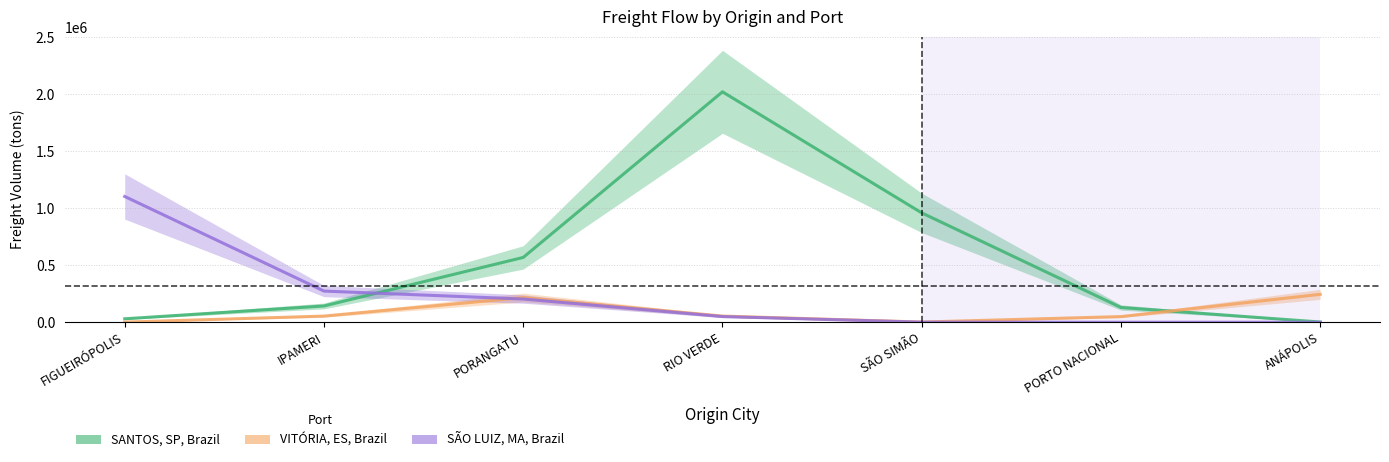

What position from the left is PORTO NACIONAL?

6